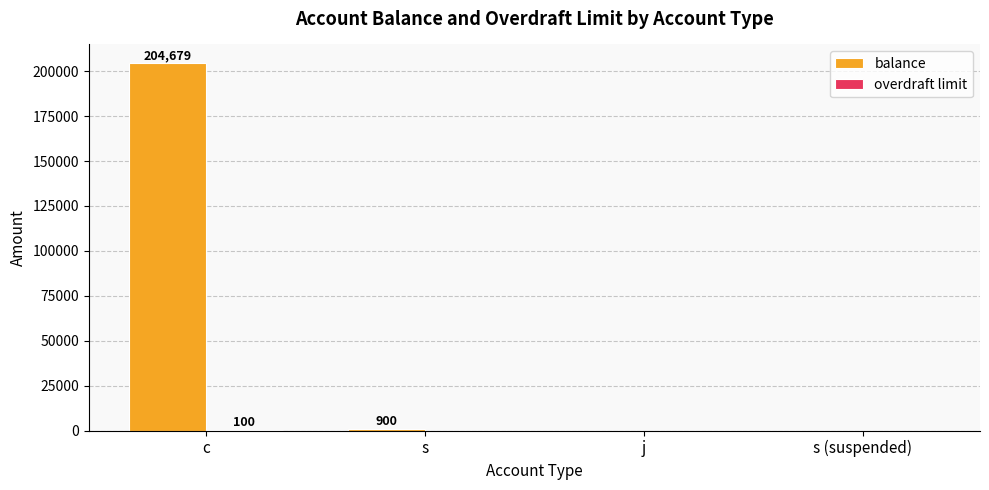

At which category is the sum across all series the highest?

c